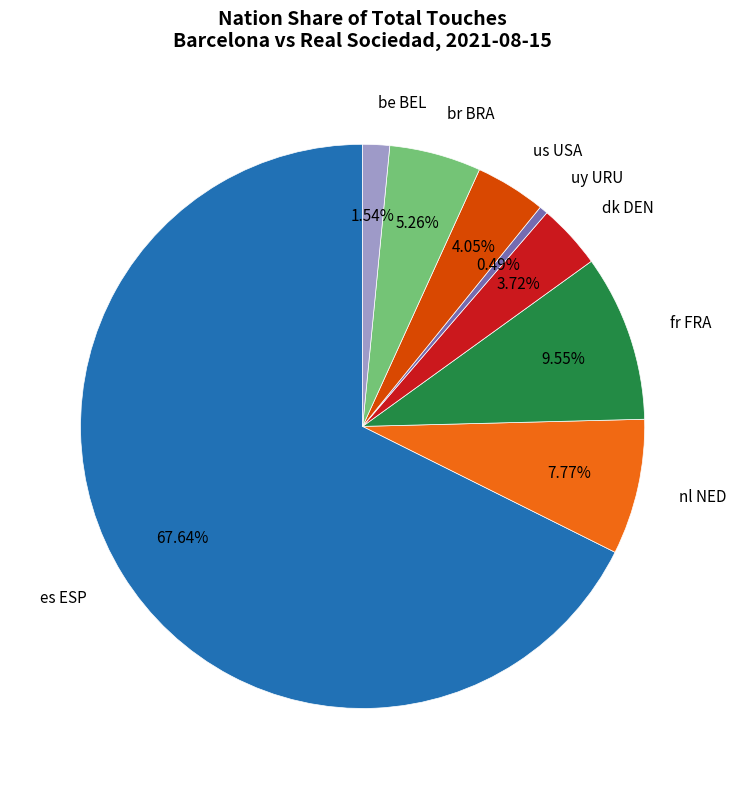

Which category has the biggest portion of the pie?

es ESP